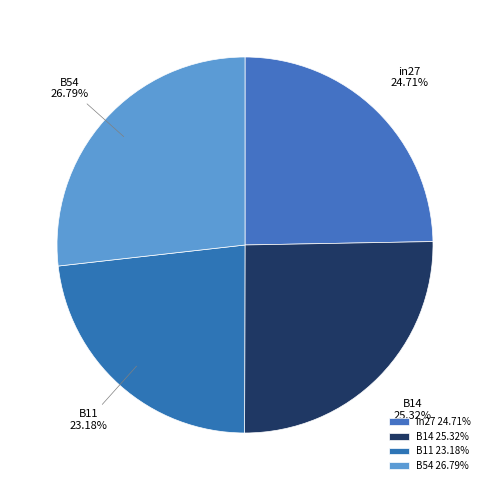

Do in27 and B54 together represent more than half of the pie?

Yes